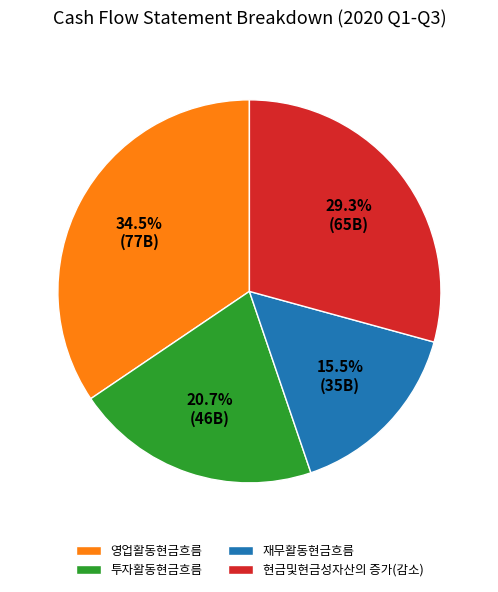

Which category has the biggest portion of the pie?

영업활동현금흐름